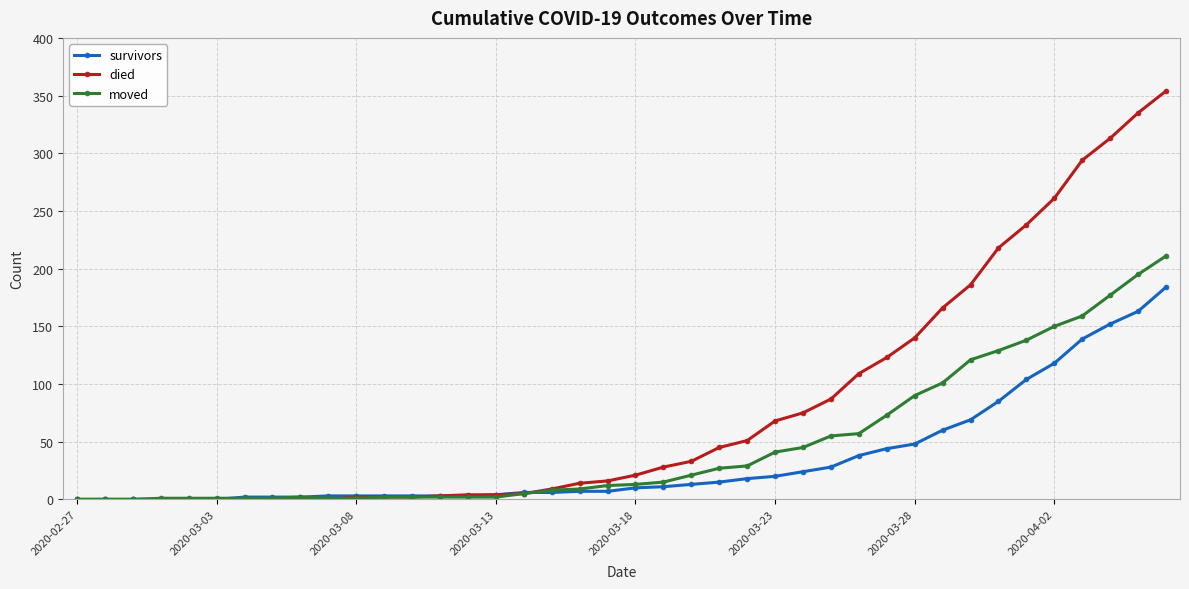

What is the maximum value shown in the chart?

354